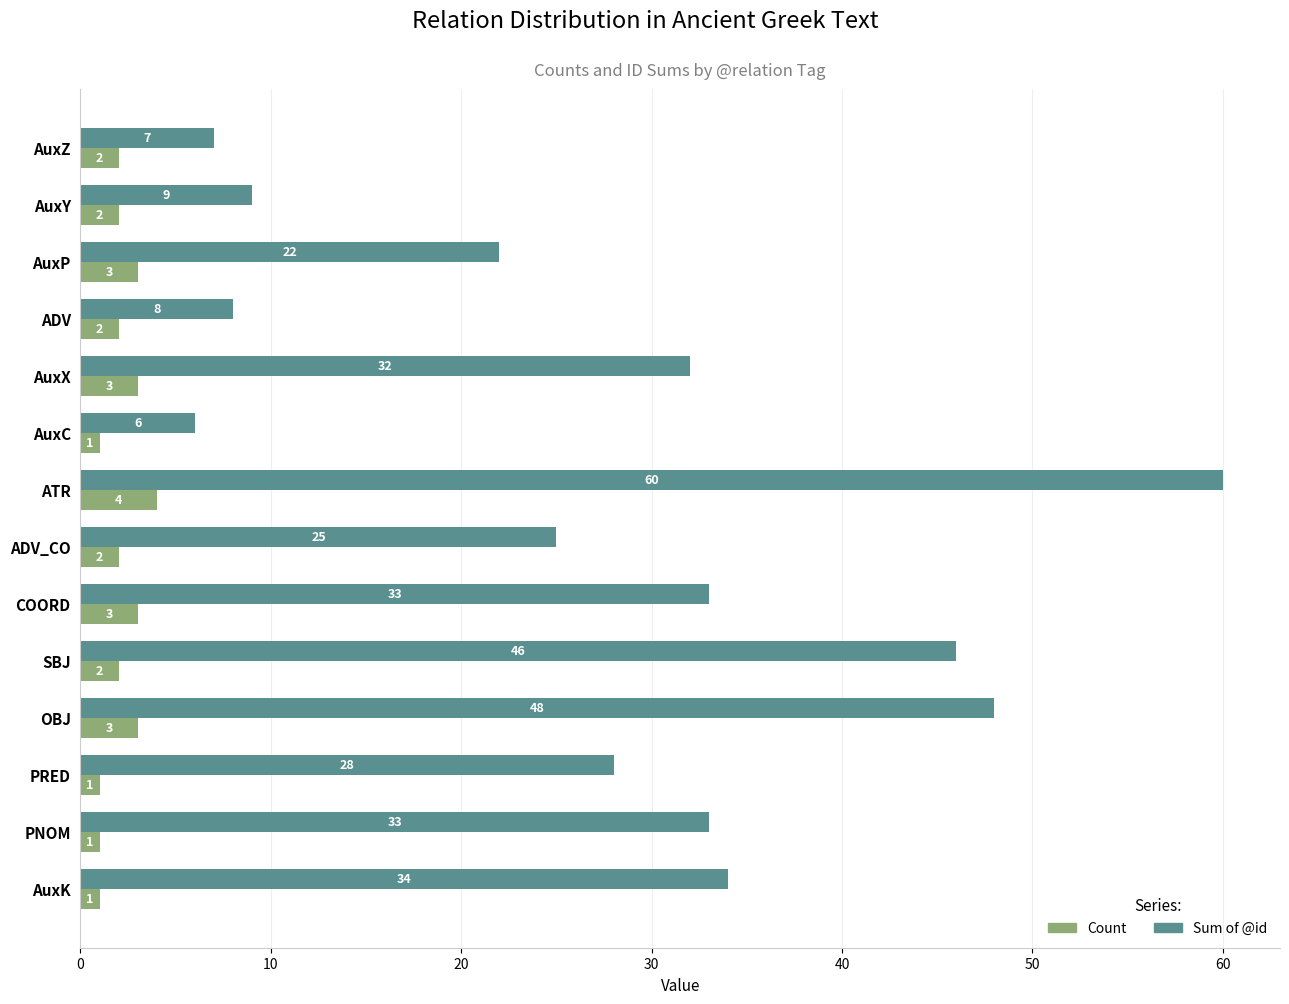

The value of Count at ADV_CO is 2. True or false?

True